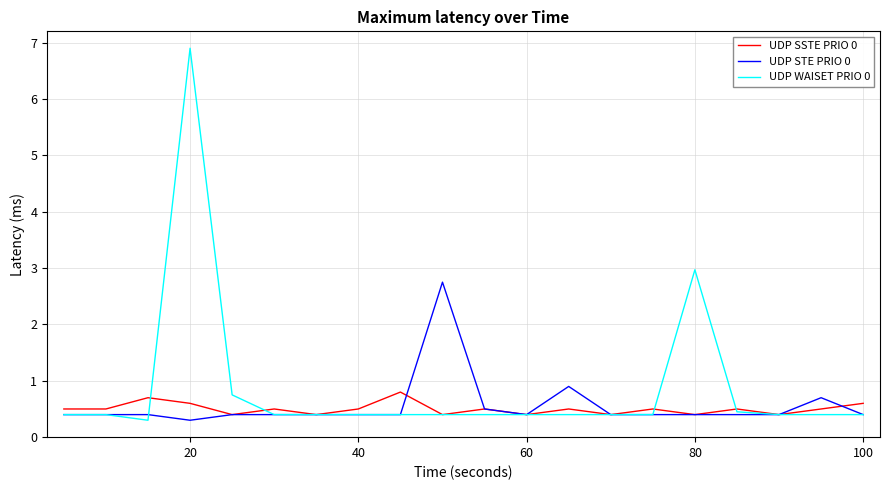

What is the smallest value displayed?

0.3